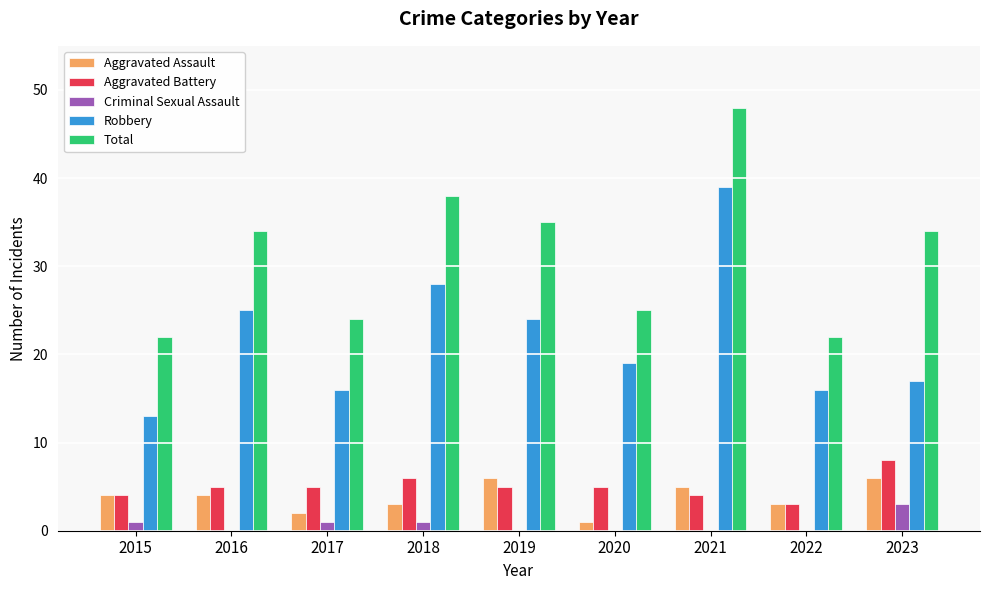

What is the greatest value displayed?

48